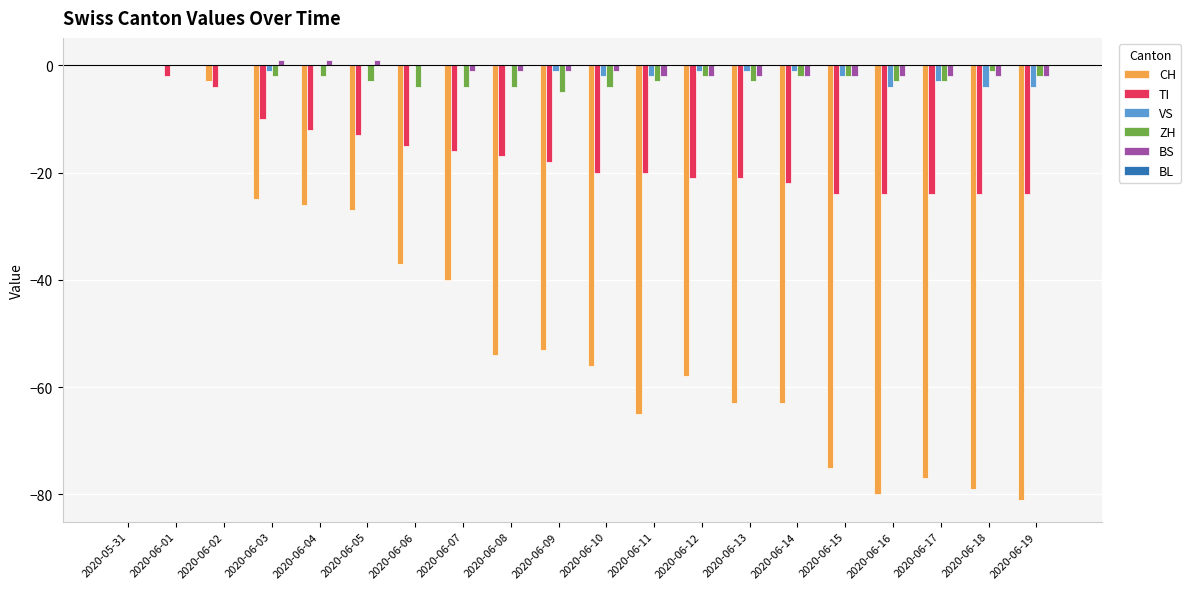

The TI series shows -18 at 2020-06-05. True or false?

False